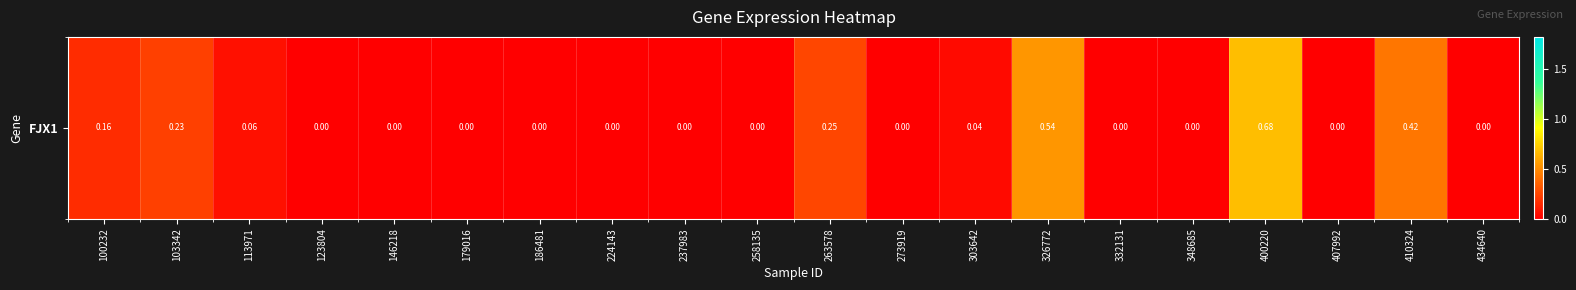

What is the sum of the values at 273919 and 263578?

0.2